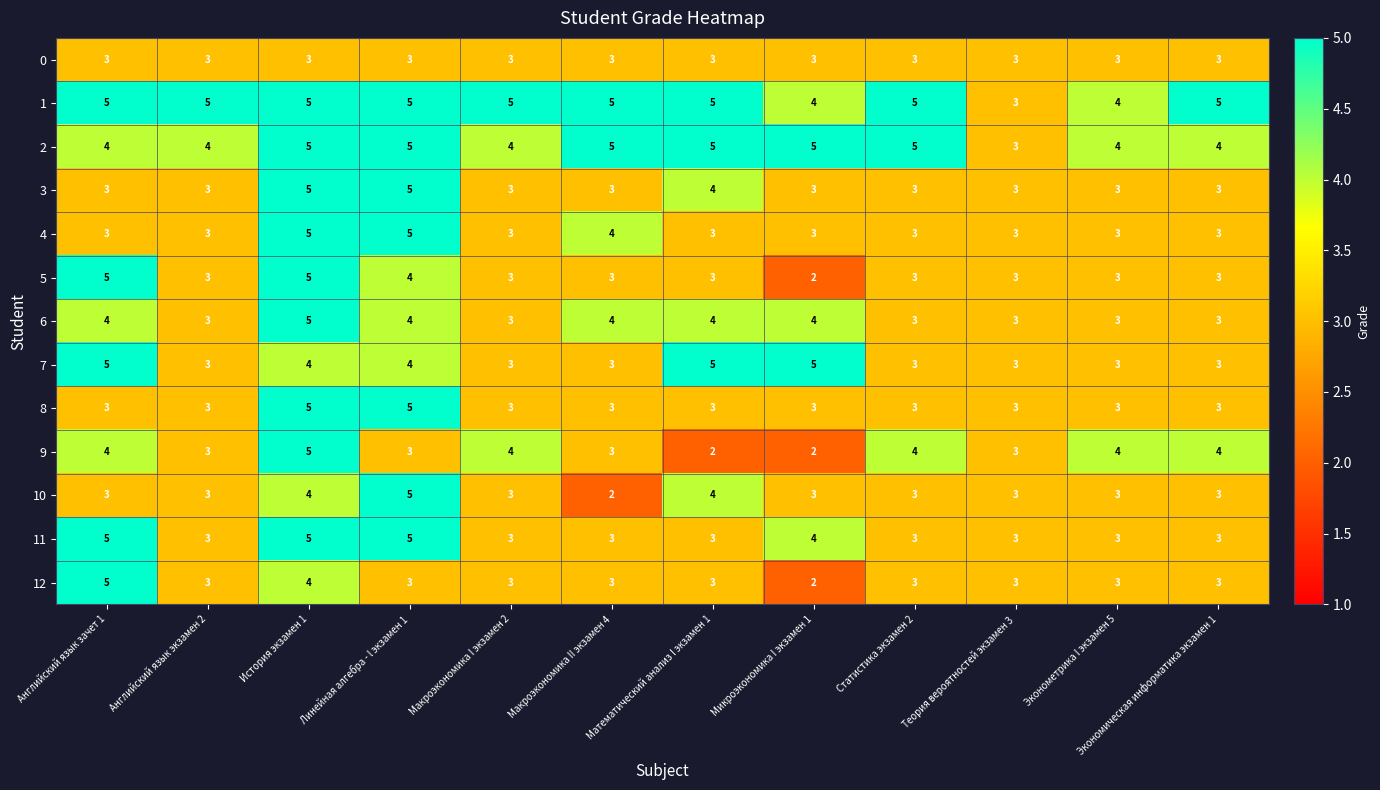

The value of 4 at Эконометрика I экзамен 5 is 2. True or false?

False